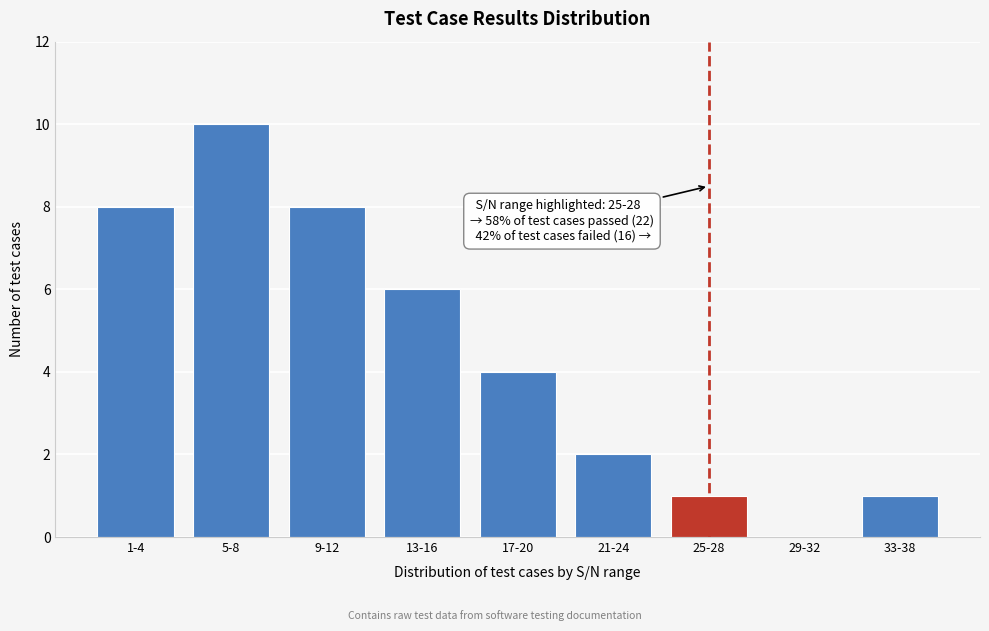

Reading right to left, list all the values displayed in this chart.

33-38=1	29-32=0	25-28=1	21-24=2	17-20=4	13-16=6	9-12=8	5-8=10	1-4=8